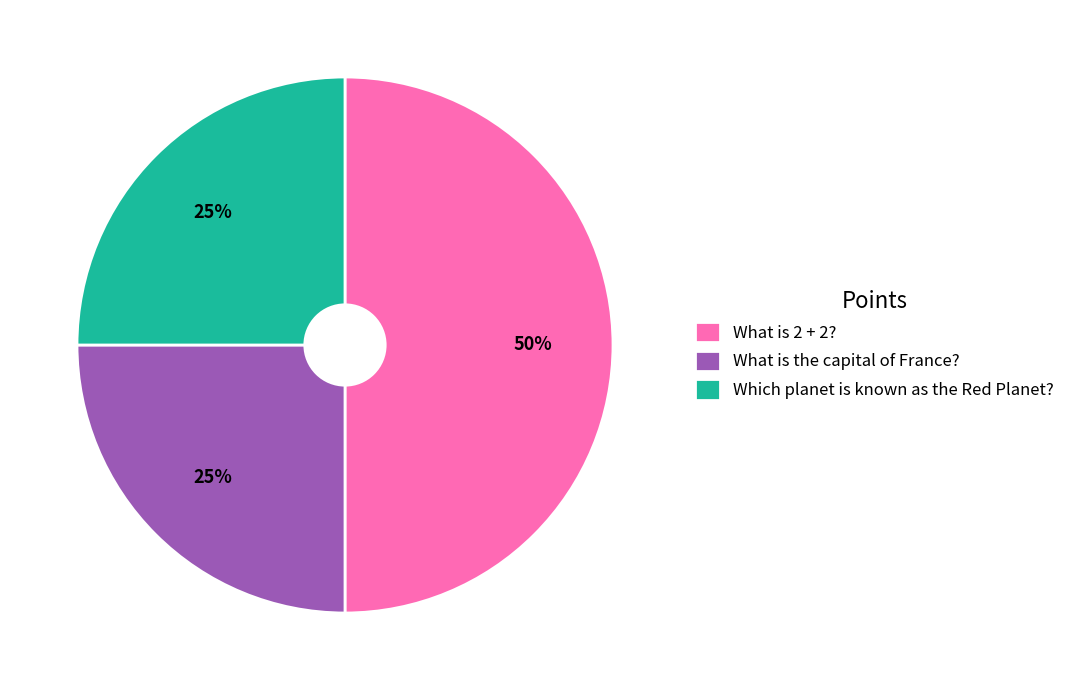

Which has a higher value, What is 2 + 2? or Which planet is known as the Red Planet??

What is 2 + 2?